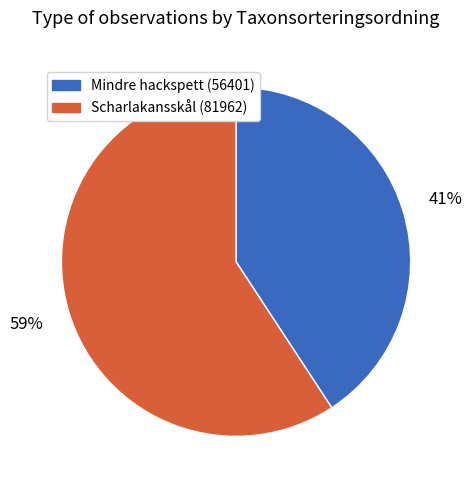

How many segments does this pie chart have?

2